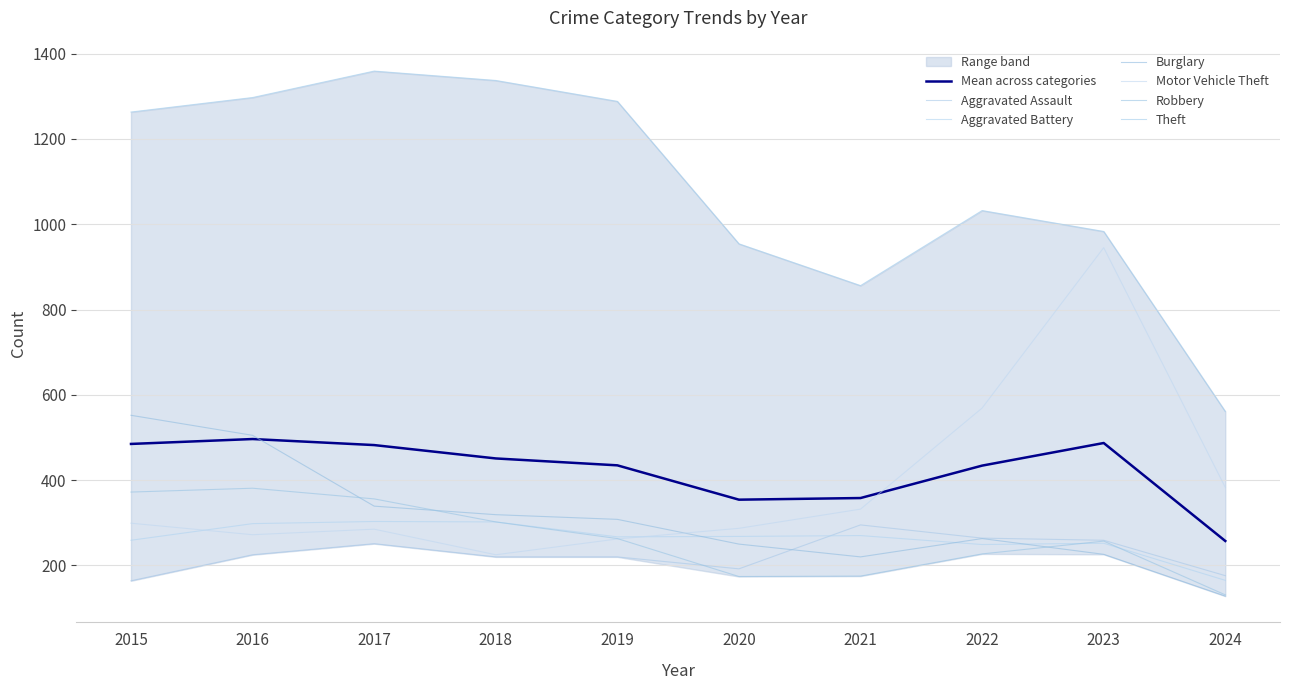

How many times do Aggravated Assault and Robbery cross each other?

1